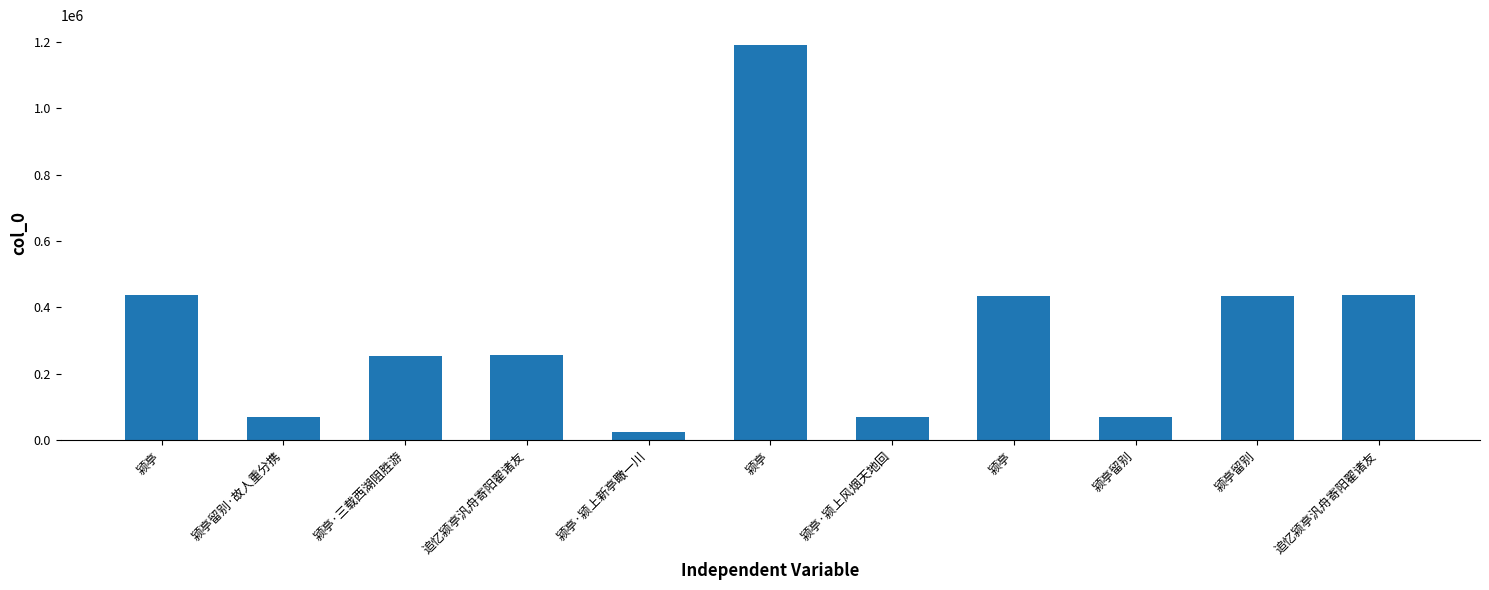

How many data points are less than 256573?

5